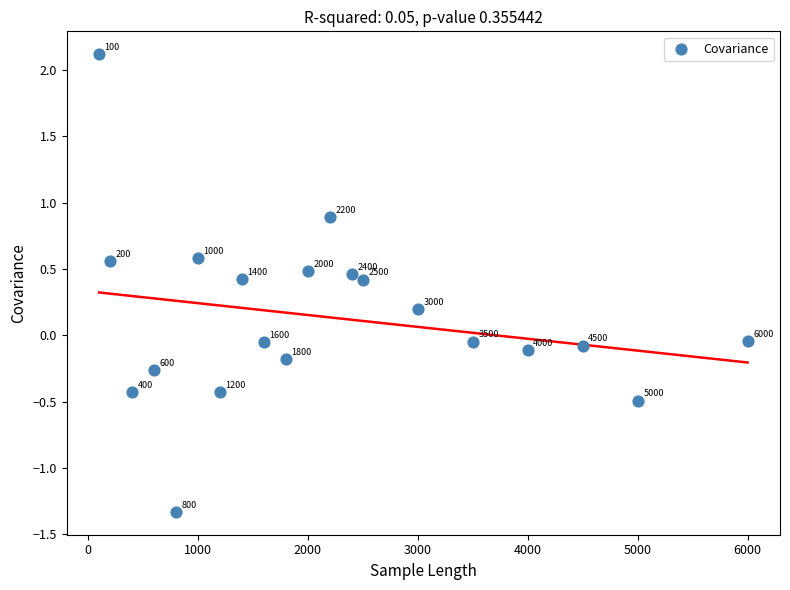

What is the range of X values (max minus min)?

5900.0